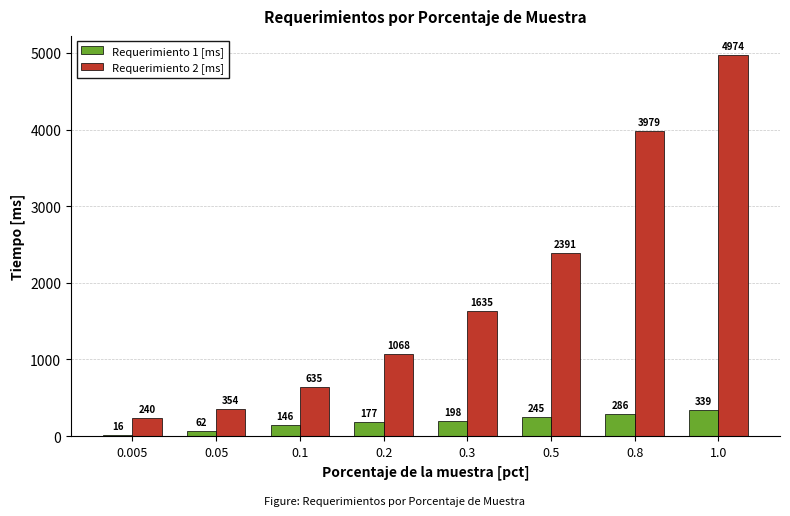

What is the approximate value of Requerimiento 2 [ms] at 0.05?

354.2